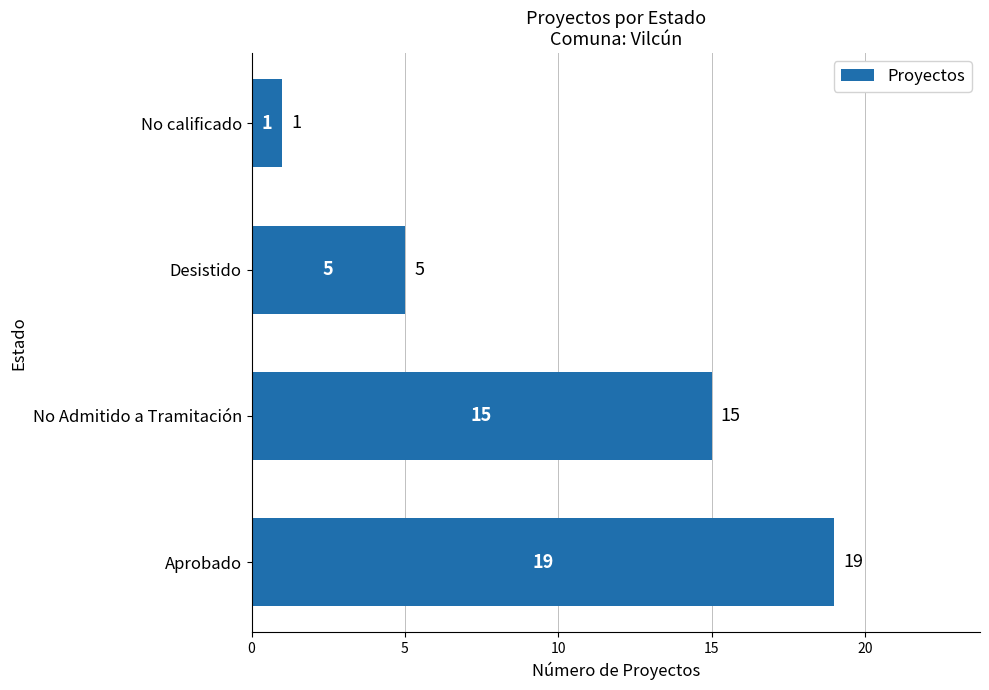

Count the values in the range 5 to 19.

3